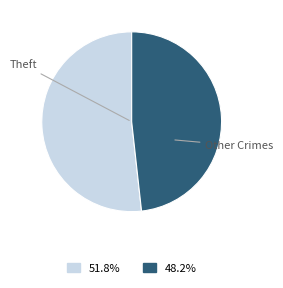

Combined, do Theft and Other Crimes account for over 50%?

Yes